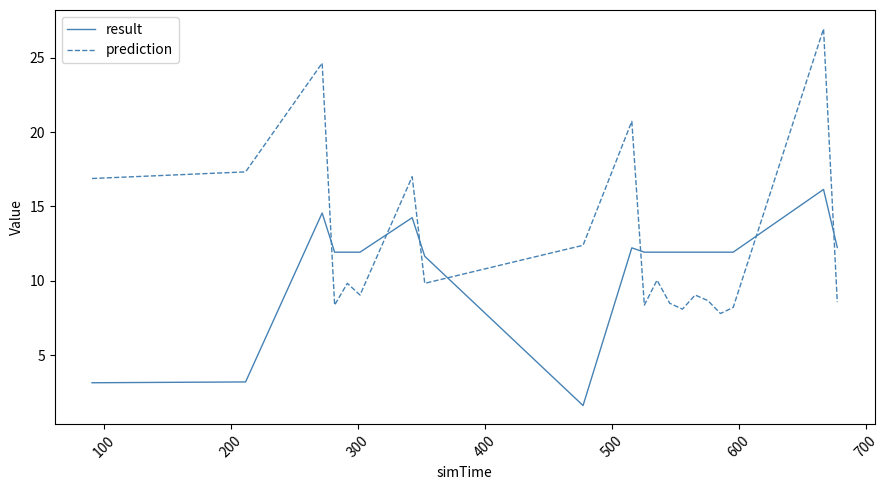

Which series has the largest total across all categories?

prediction